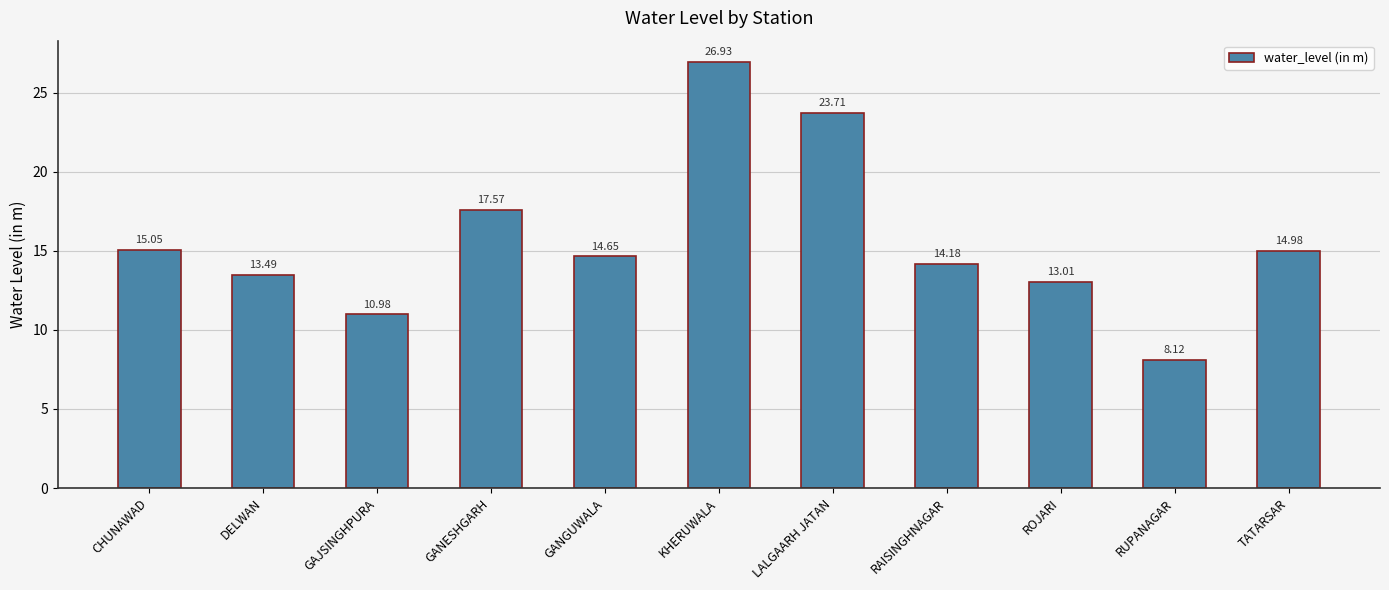

At which label does the data first exceed 14?

CHUNAWAD